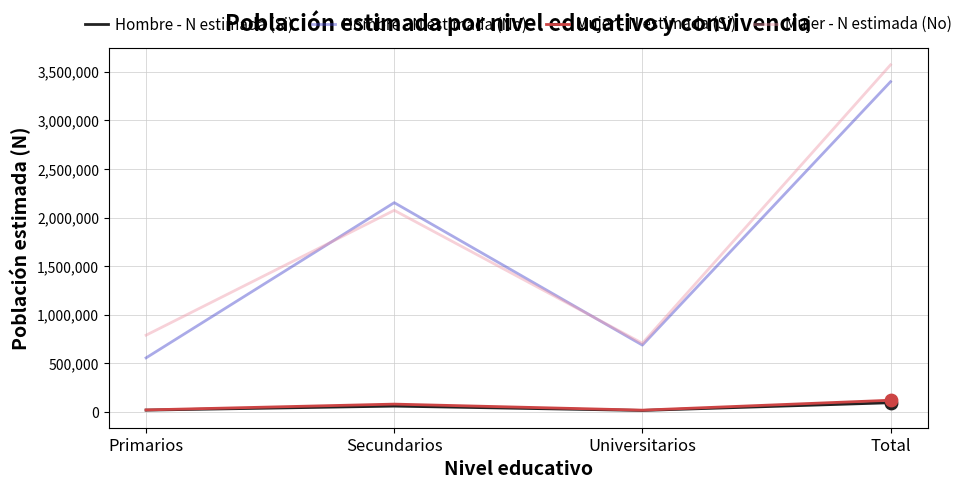

At how many categories does at least one series exceed 3126195?

1